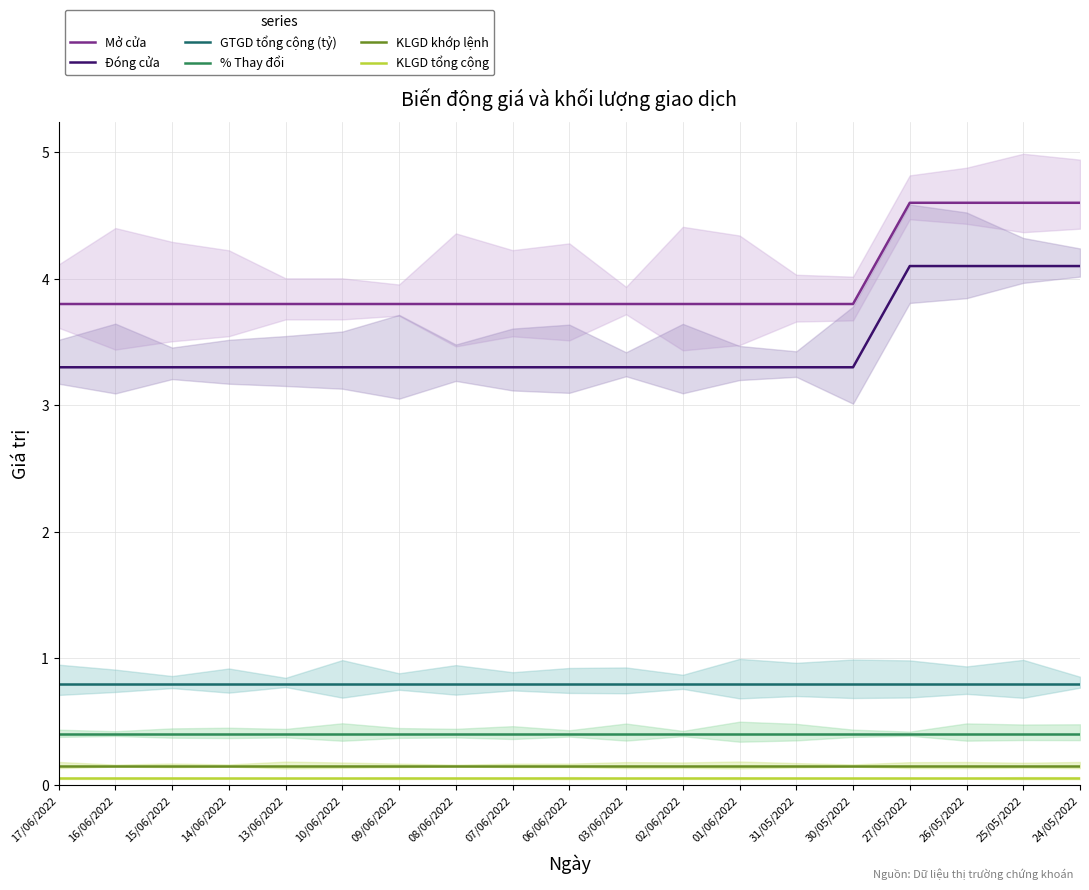

What is the lowest value of the % Thay đổi series?

0.4